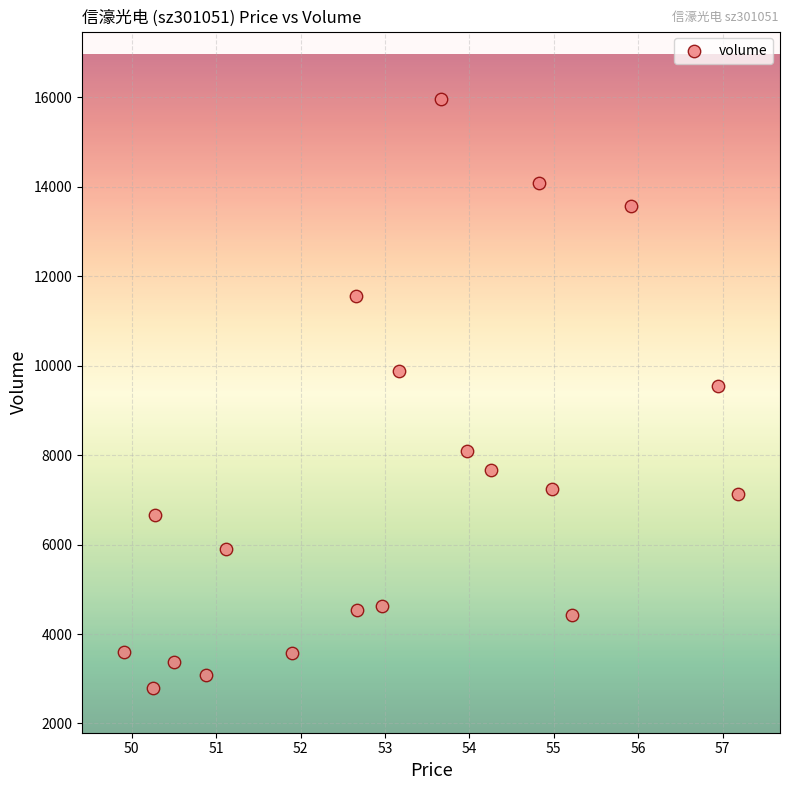

What is the range of Y values (max minus min)?

13184